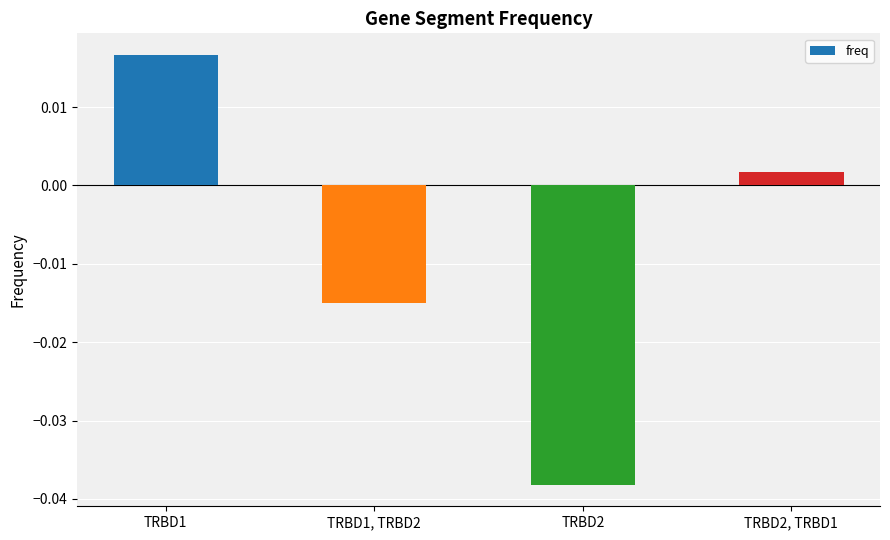

How many values are below zero?

2